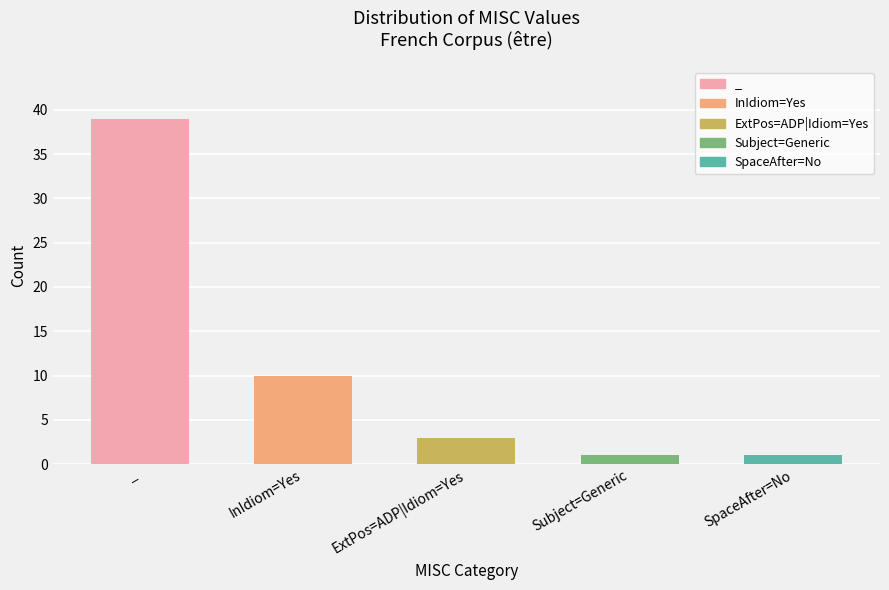

Approximately how many times larger is the value at _ compared to SpaceAfter=No?

39.0